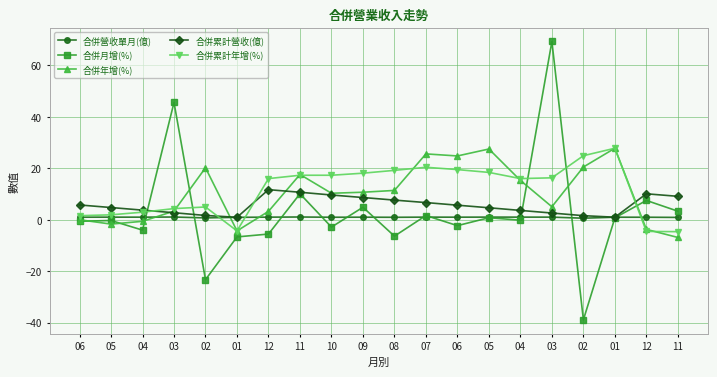

How many lines are shown in the chart?

5